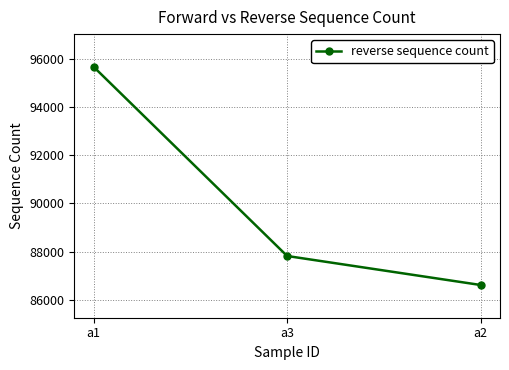

What is the label of the 2nd point from the left?

a3